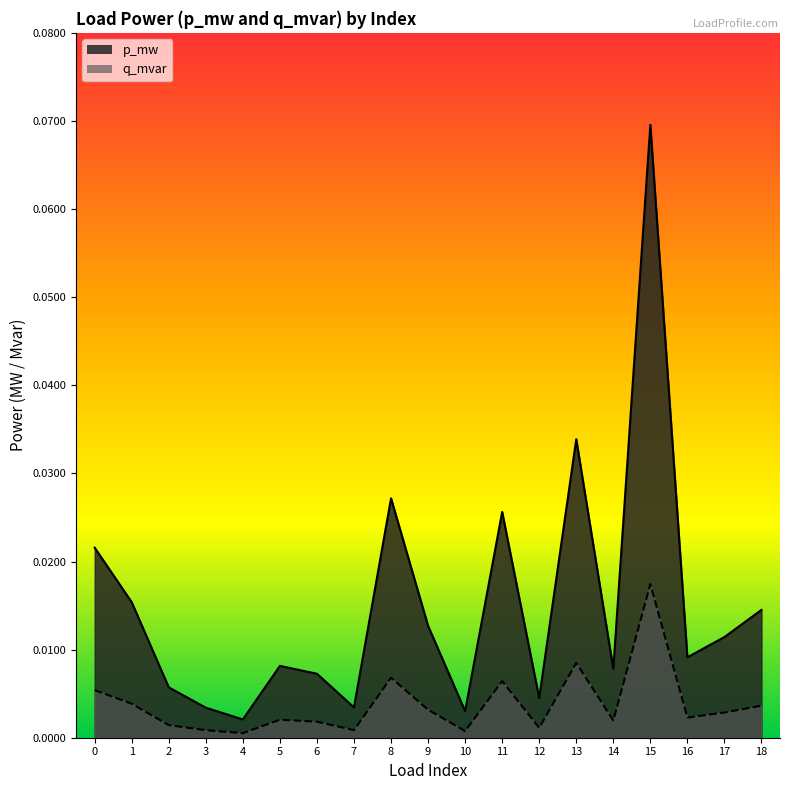

True or false: q_mvar has a value of 0.0 at 16.

True